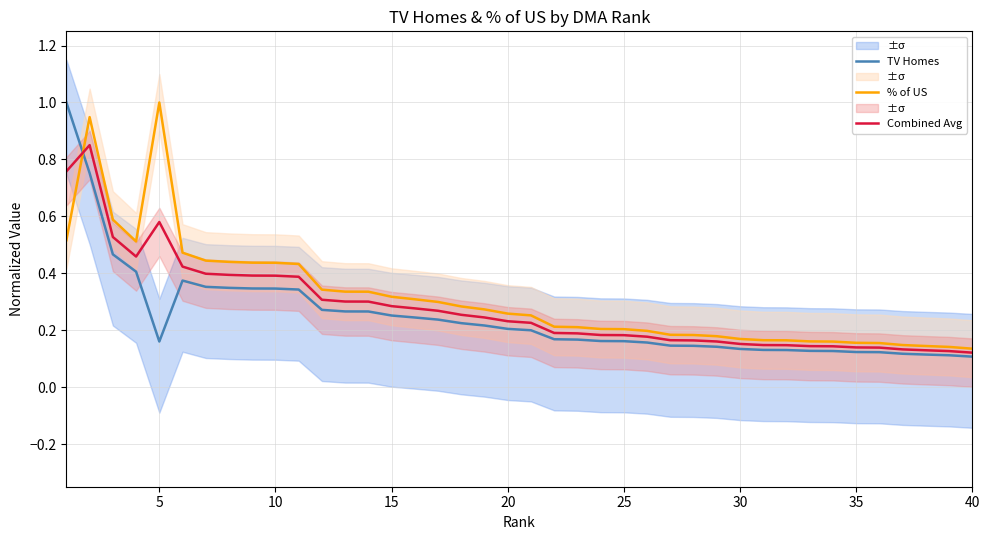

What is the difference between the maximum and second lowest values in the Combined Avg series?

0.7